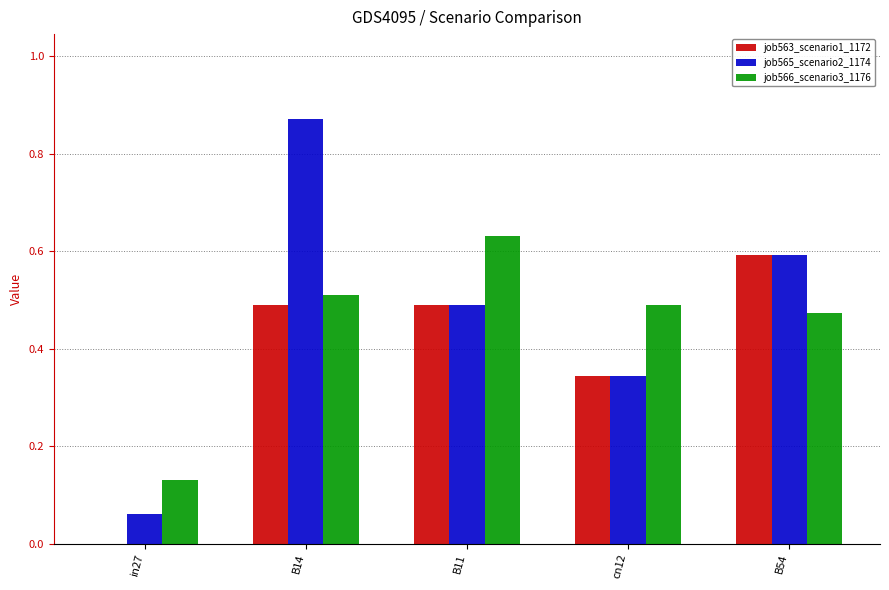

How many categories are shown in the chart?

5